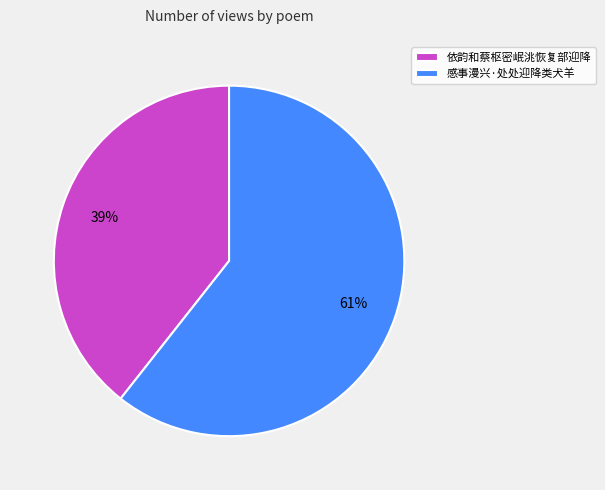

Is the sum of 感事漫兴·处处迎降类犬羊 and 依韵和蔡枢密岷洮恢复部迎降 greater than half?

Yes